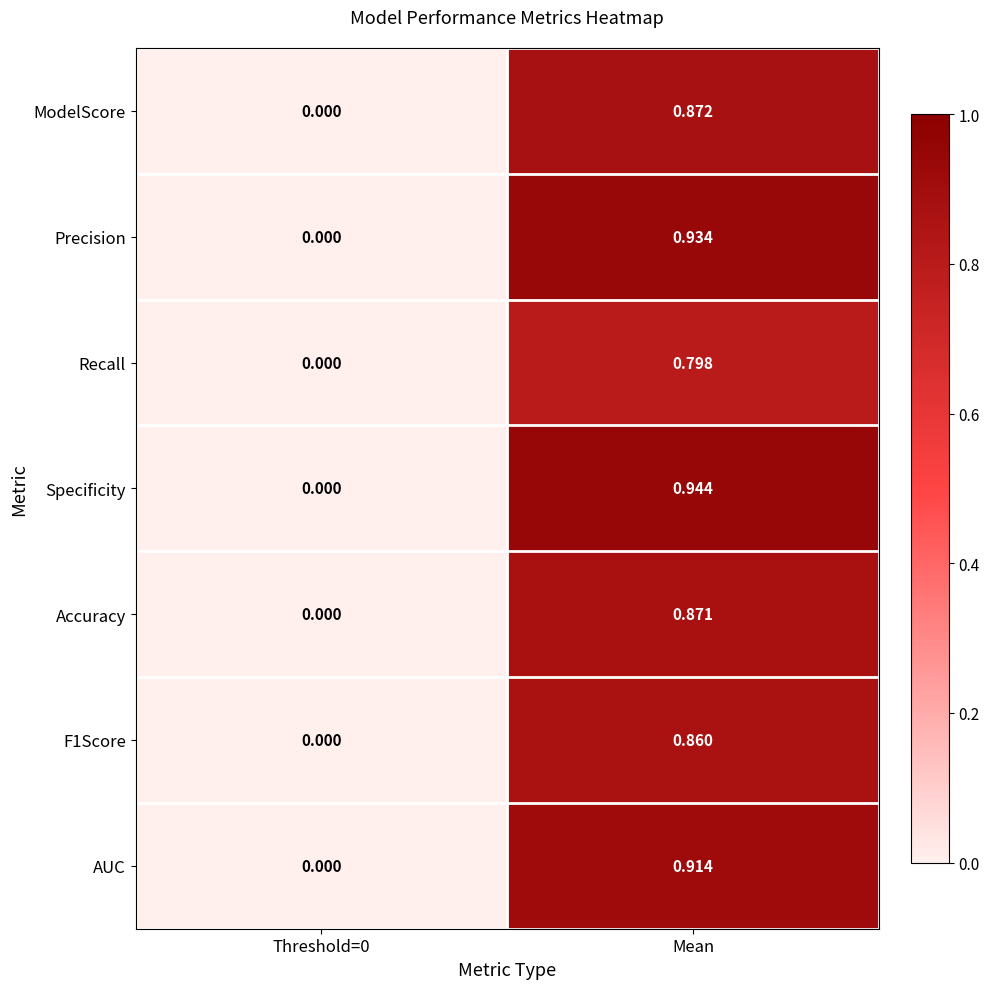

Which label corresponds to the largest value in the chart?

Mean